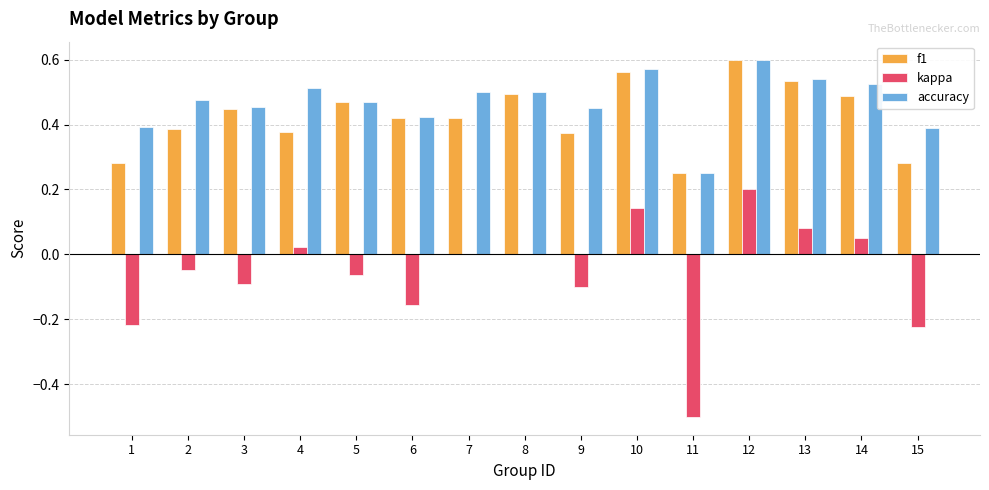

True or false: accuracy has a value of 0.2 at 9.

False